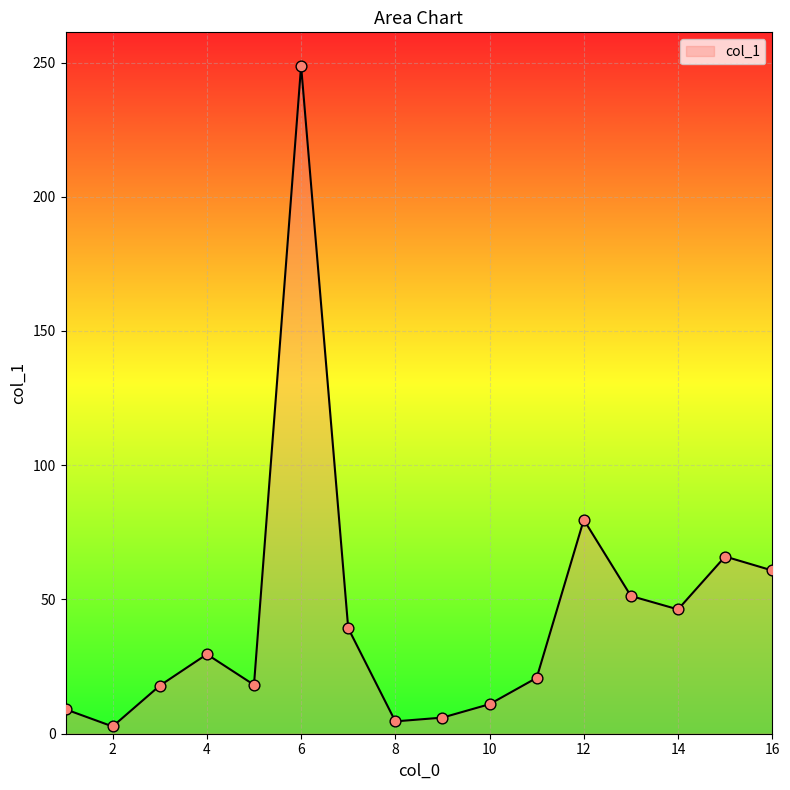

What is the maximum value shown in the chart?

248.8